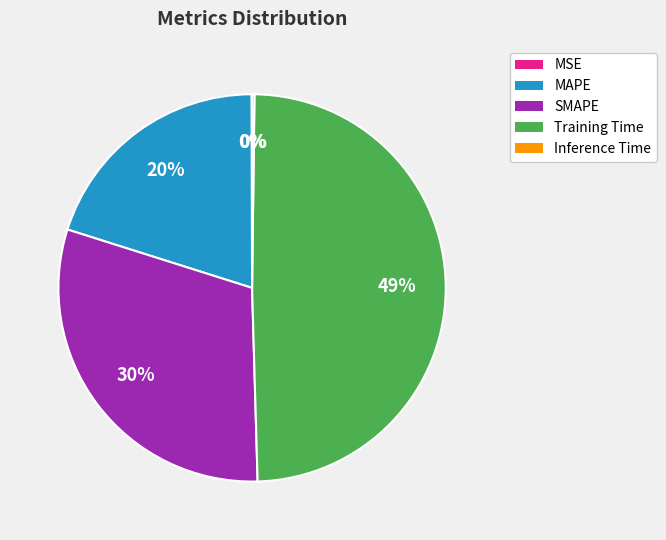

Which slice is the largest?

Training Time